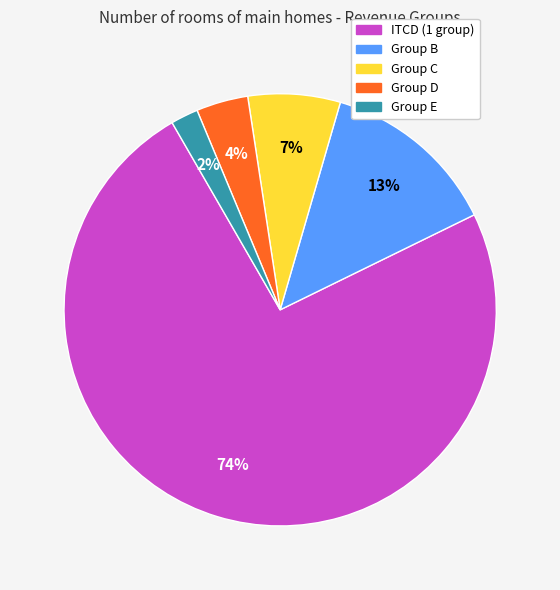

Is there a majority slice in this chart?

Yes